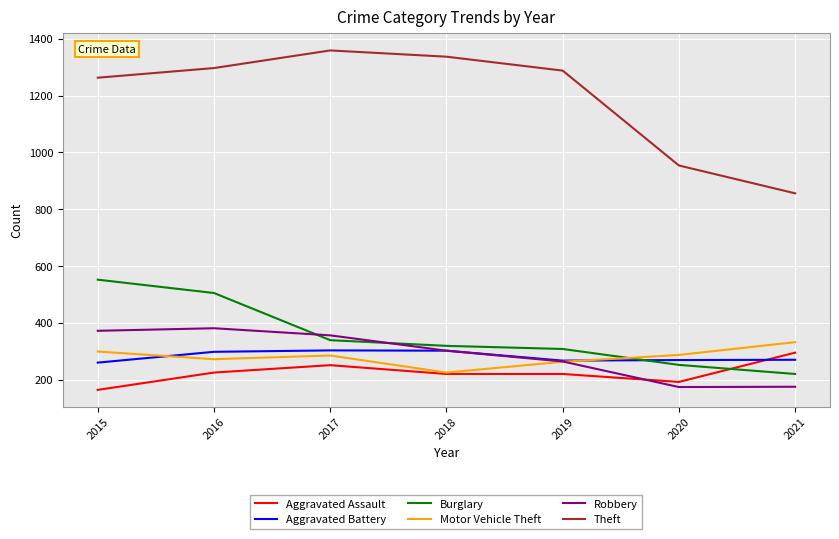

How many lines are shown in the chart?

6